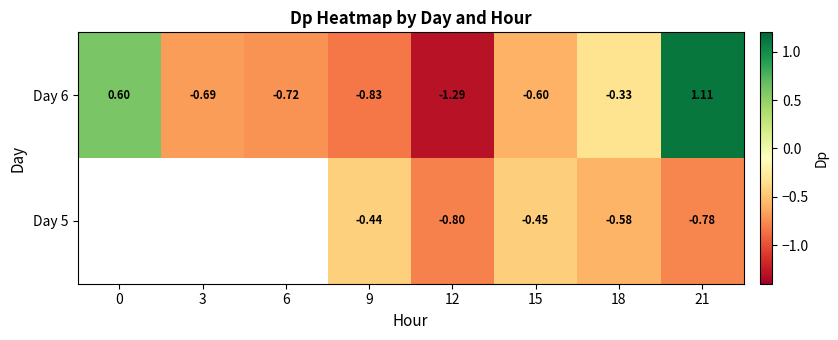

The value of Day 6 at 12 is -1.3. True or false?

True